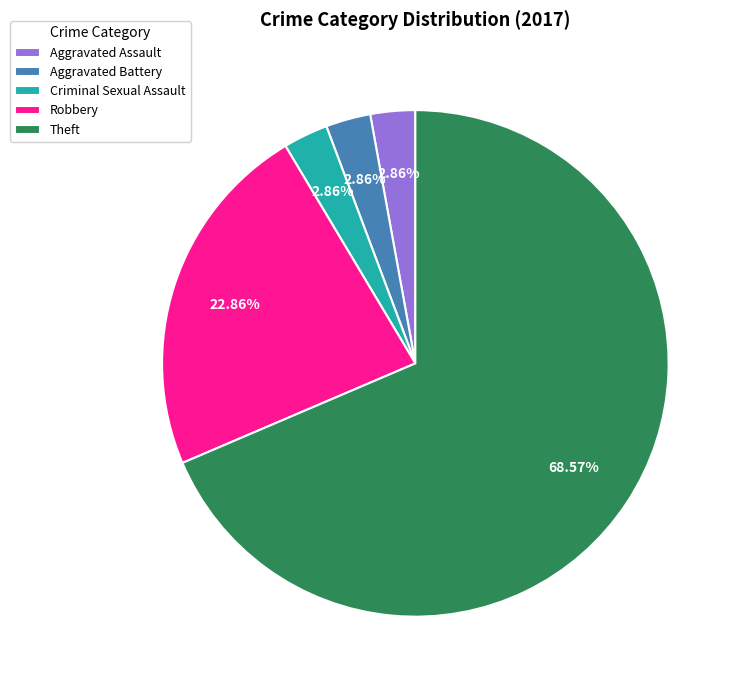

What portion of the pie excludes Theft?

31.4%